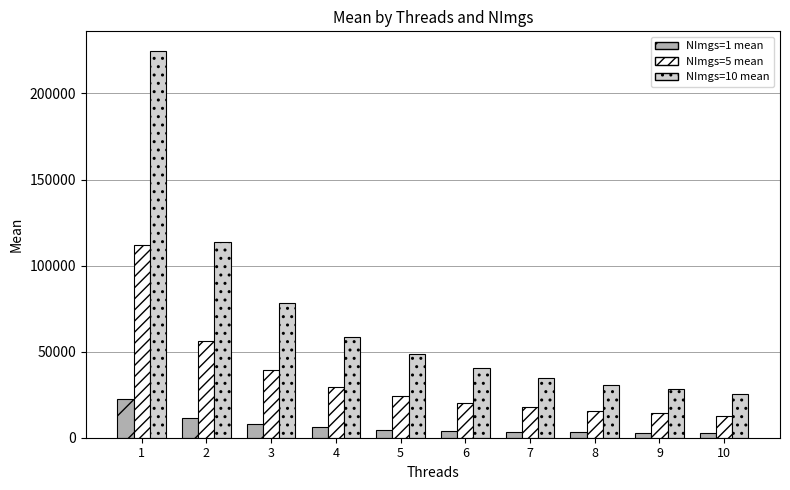

List the series in order of their peak value, highest first.

NImgs=10 mean, NImgs=5 mean, NImgs=1 mean